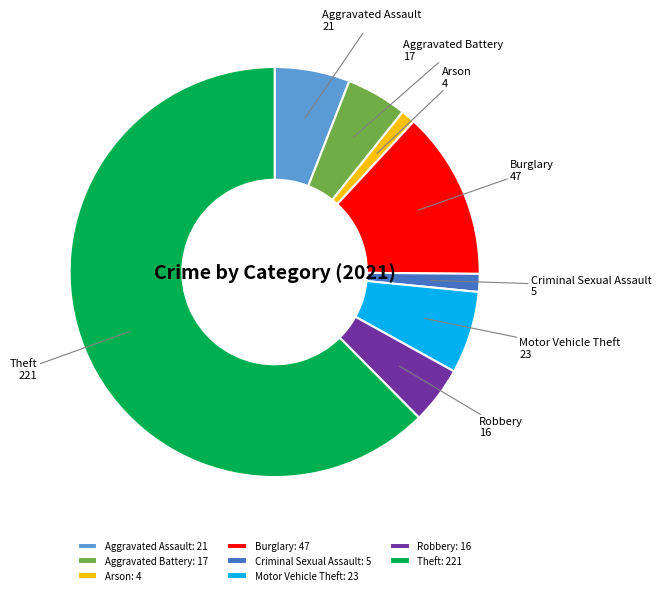

Do Robbery and Aggravated Battery together represent more than half of the pie?

No